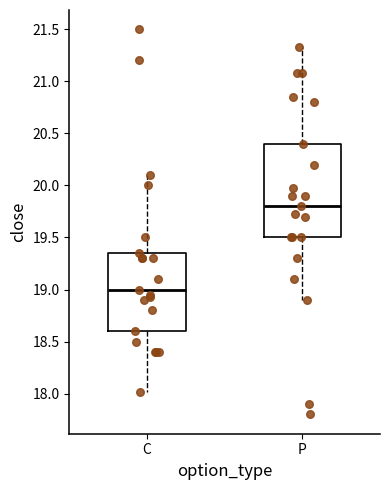

Where does the median line of the box for P sit on the y-axis? The values are not printed on the chart, so give them approximately, as read against the axis.

19.80